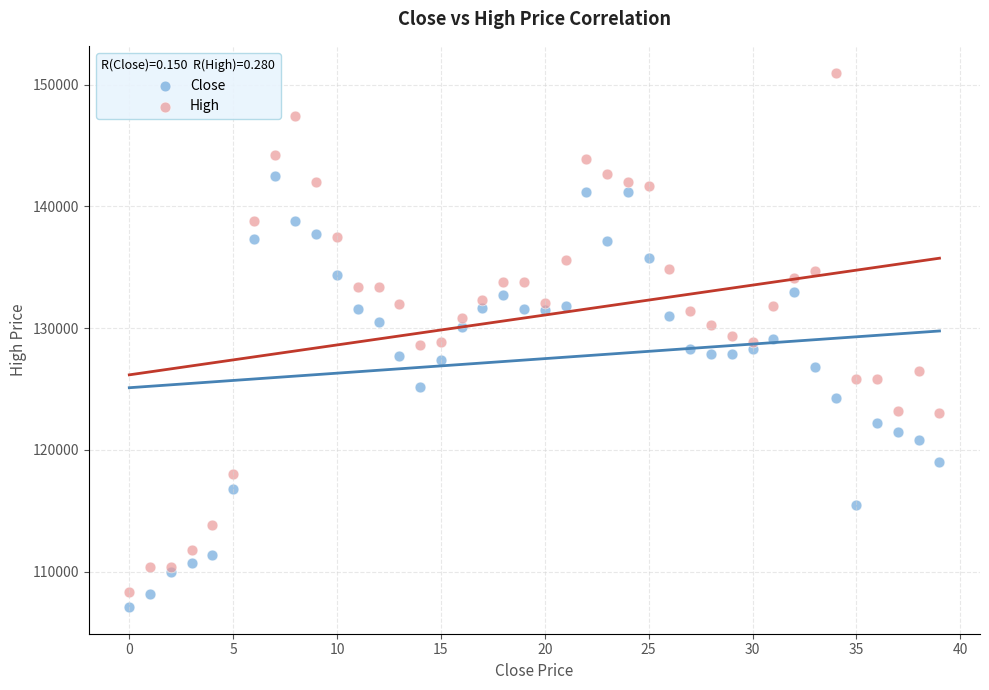

Which series contains the highest Y value?

High